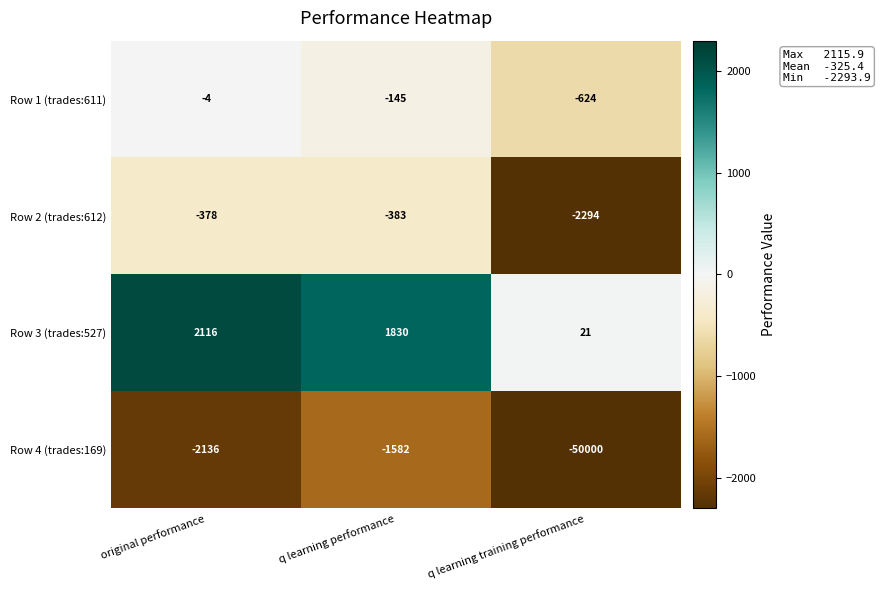

What is the difference between the Row 1 (trades:611) values at q learning performance and q learning training performance?

479